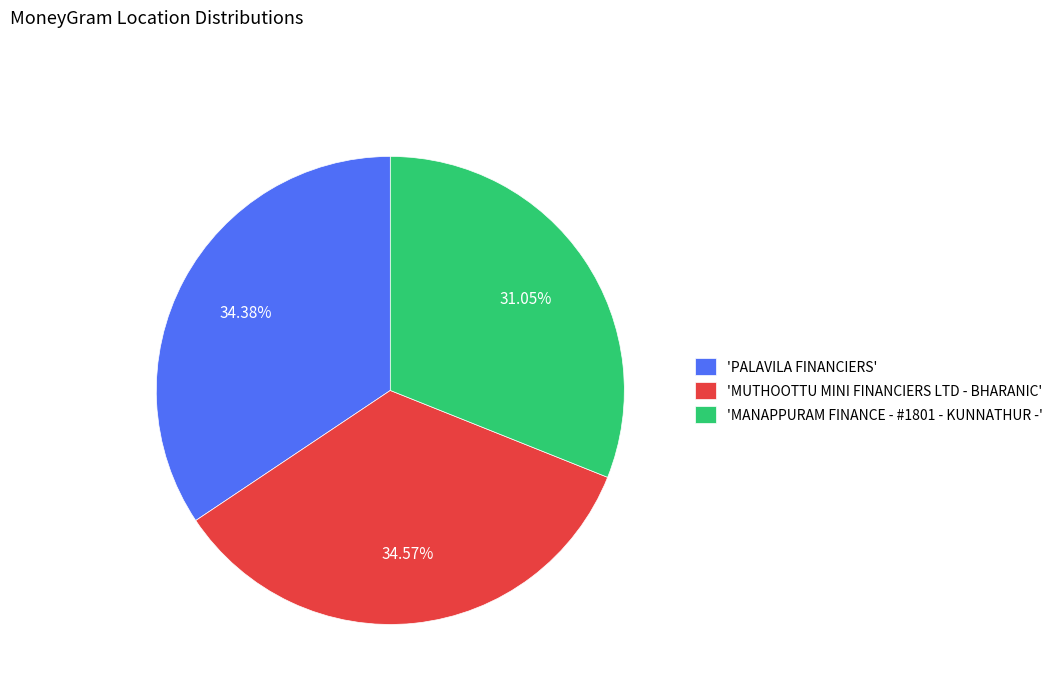

Does 'MANAPPURAM FINANCE - #1801 - KUNNATHUR -' account for over 50% of the chart?

No